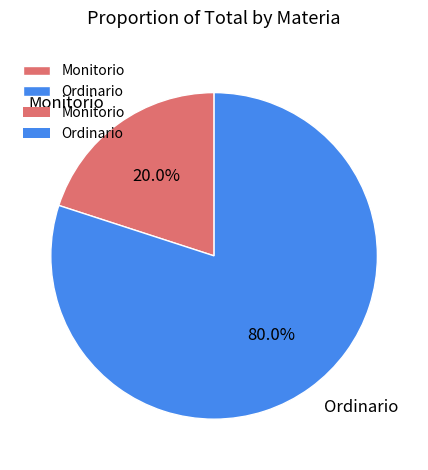

Rank the categories by value from highest to lowest.

Ordinario, Monitorio